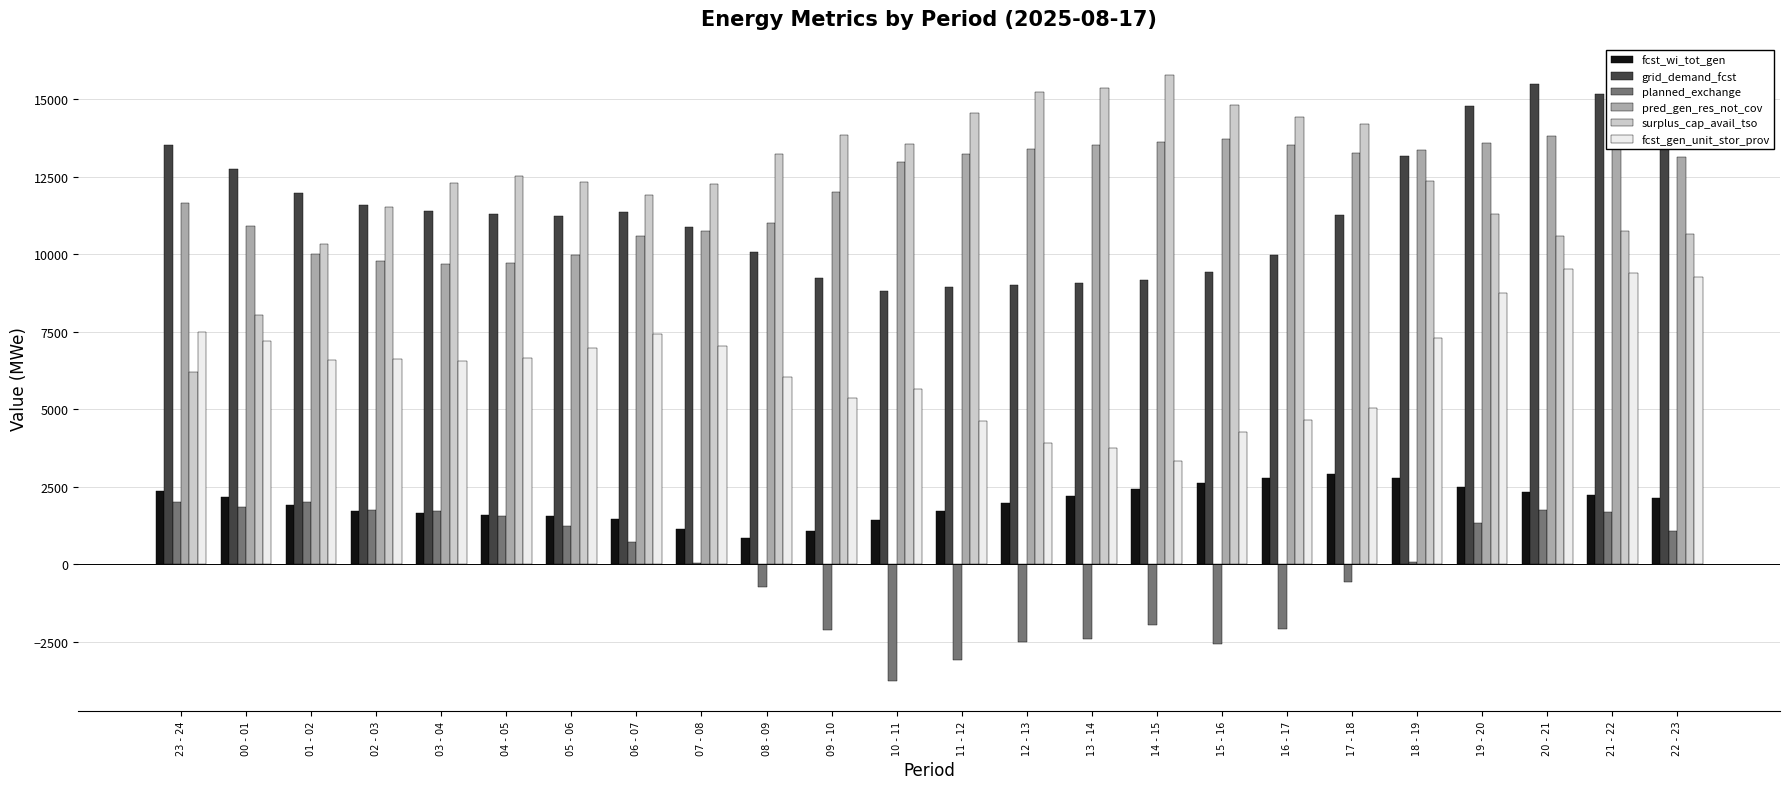

What is the total value across all series at 10 - 11?

38624